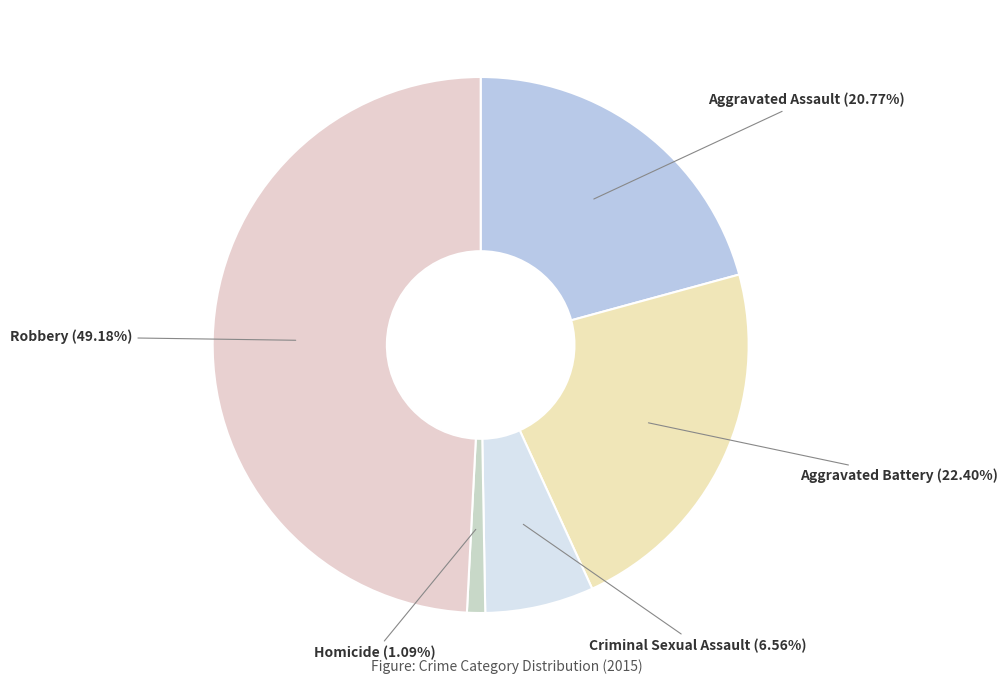

Which slice is the smallest?

Homicide